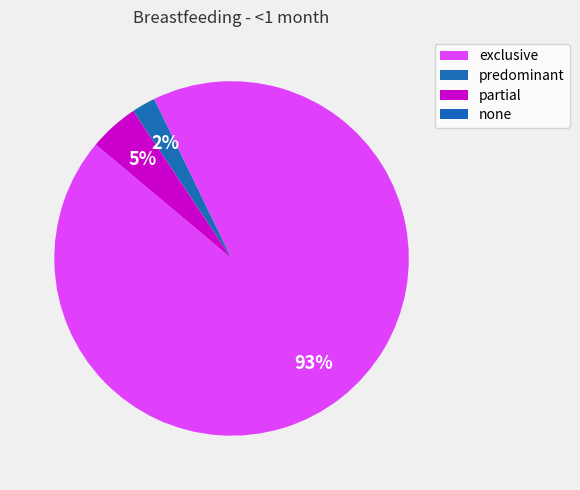

Is the sum of predominant and exclusive greater than half?

Yes